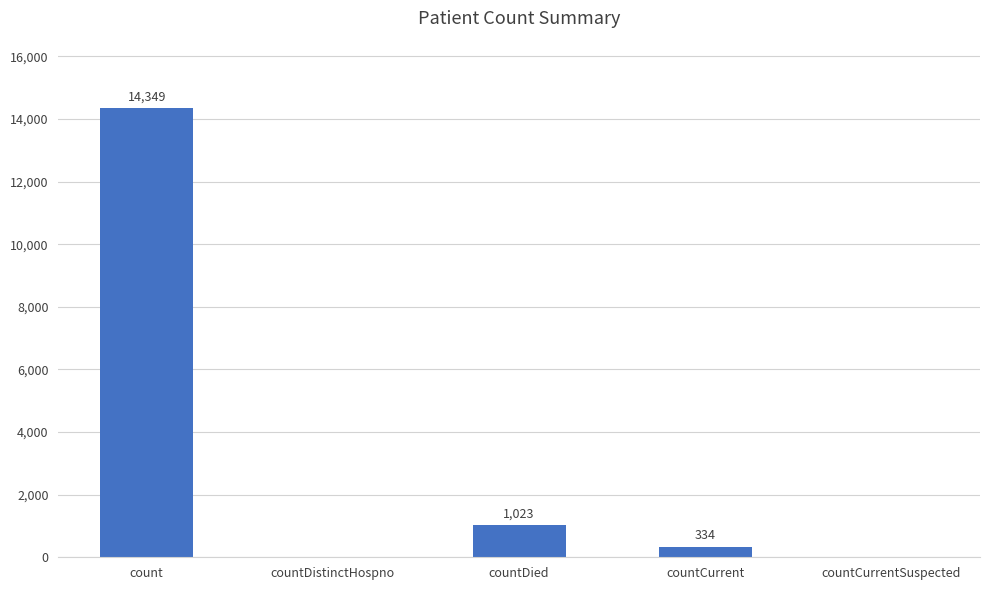

Where does the data first go above 334?

count